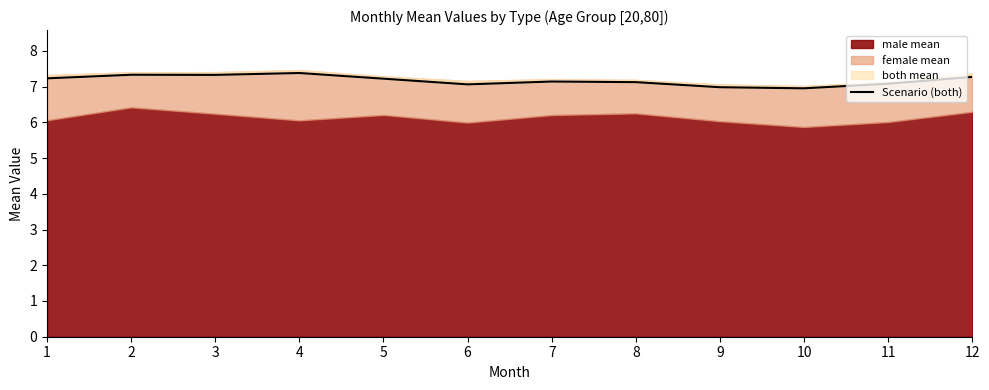

Where does the data first go above 7?

1